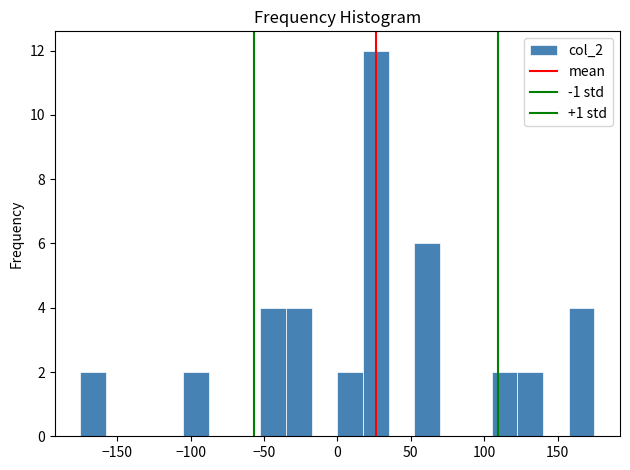

Around what value on the x-axis is the tallest bar? Give the approximate position of its centre, as read against the axis.

25